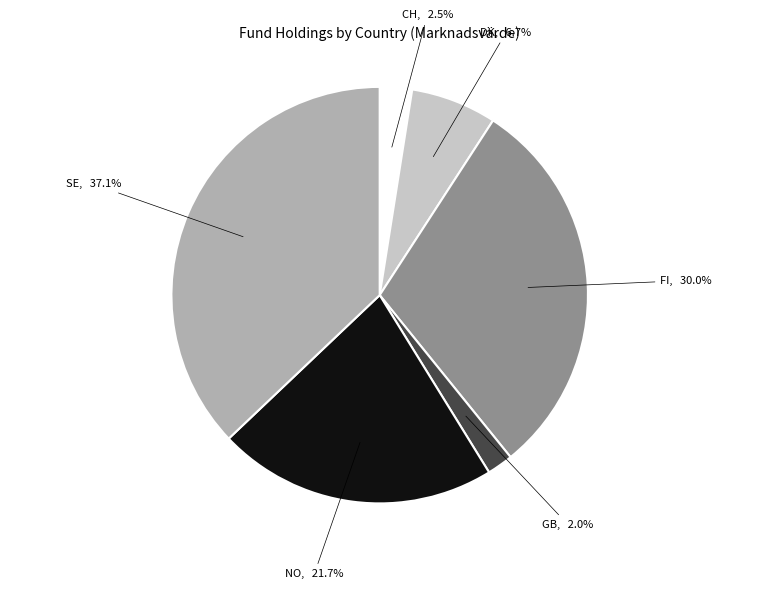

How many slices are in this pie chart?

6